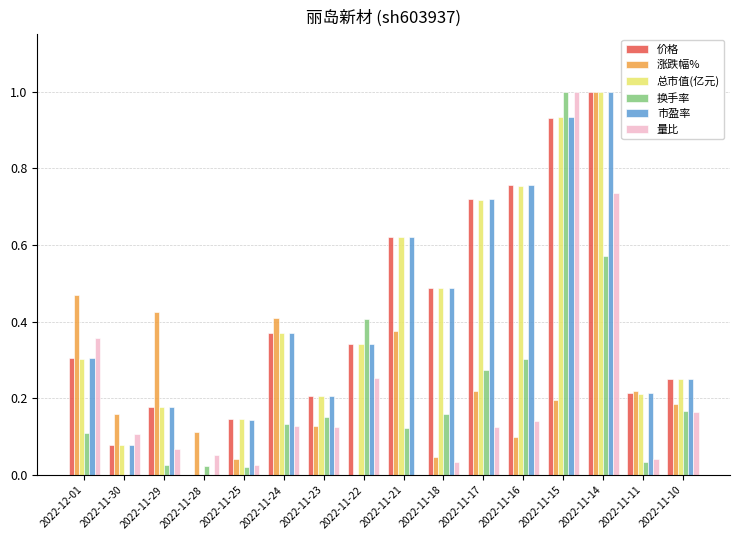

What is the greatest value displayed?

1.0